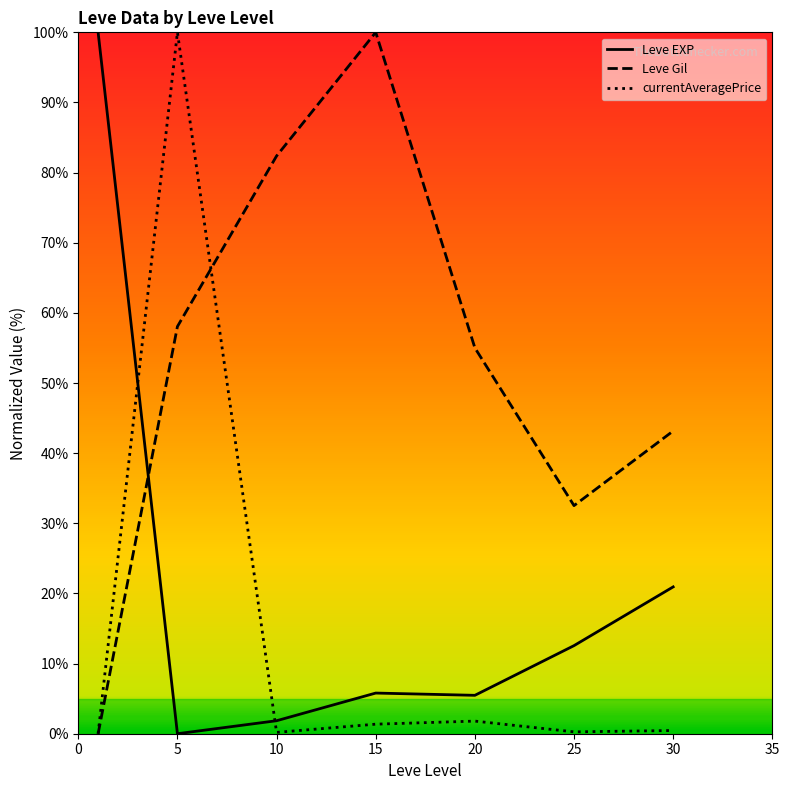

Rank the series by their average value, from lowest to highest.

currentAveragePrice, Leve EXP, Leve Gil